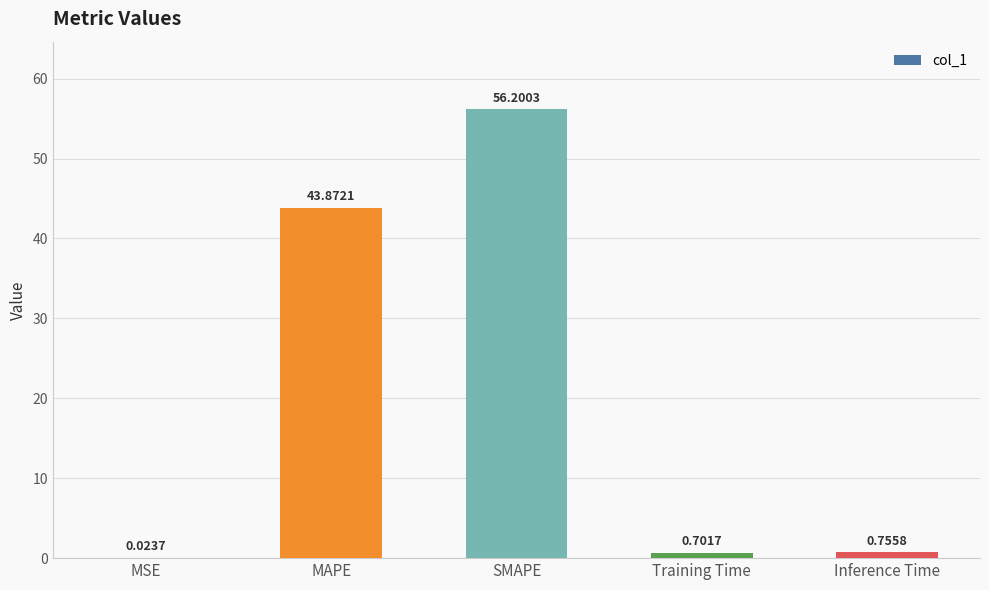

The chart shows a value of 56.2 at SMAPE. True or false?

True